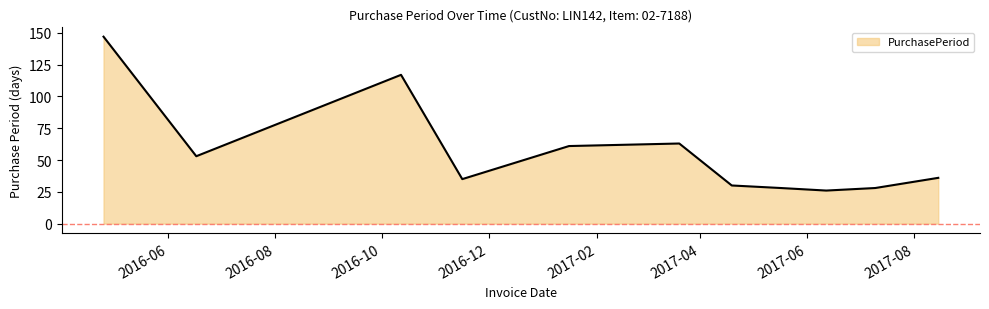

What is the difference between the maximum and minimum values?

121